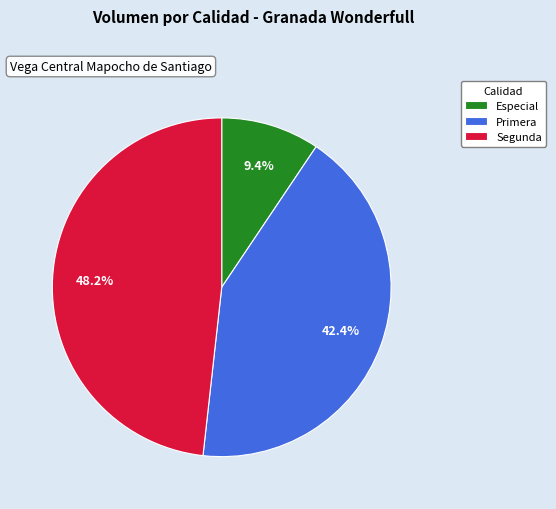

Is the sum of Especial and Primera greater than half?

Yes